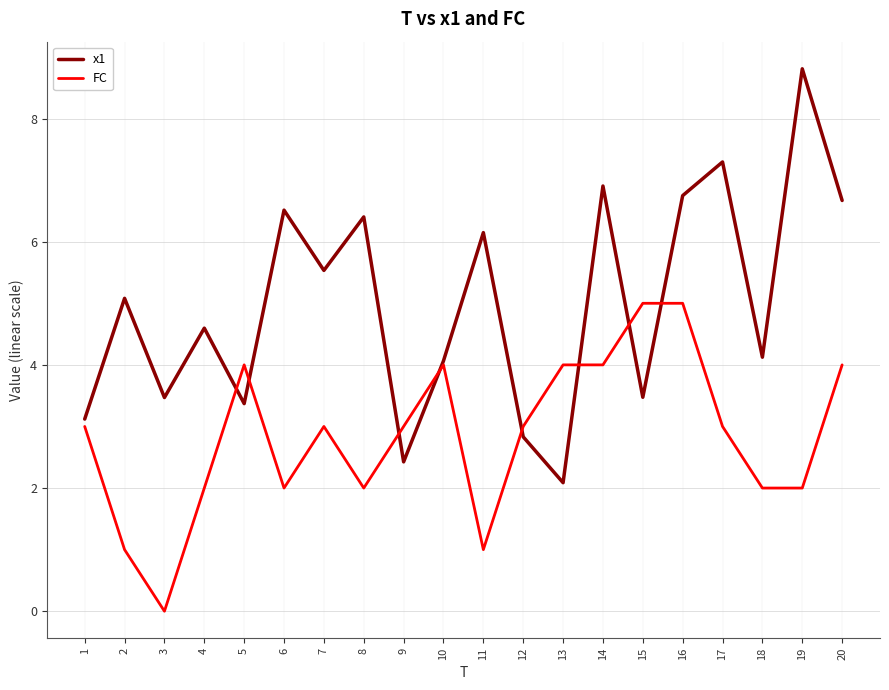

How many lines are shown in the chart?

2